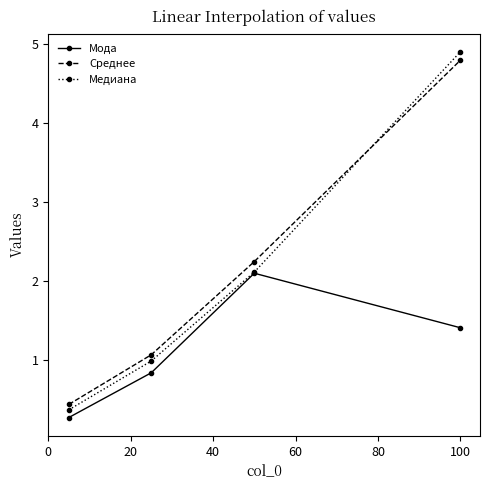

True or false: Среднее and Мода intersect in this chart.

False